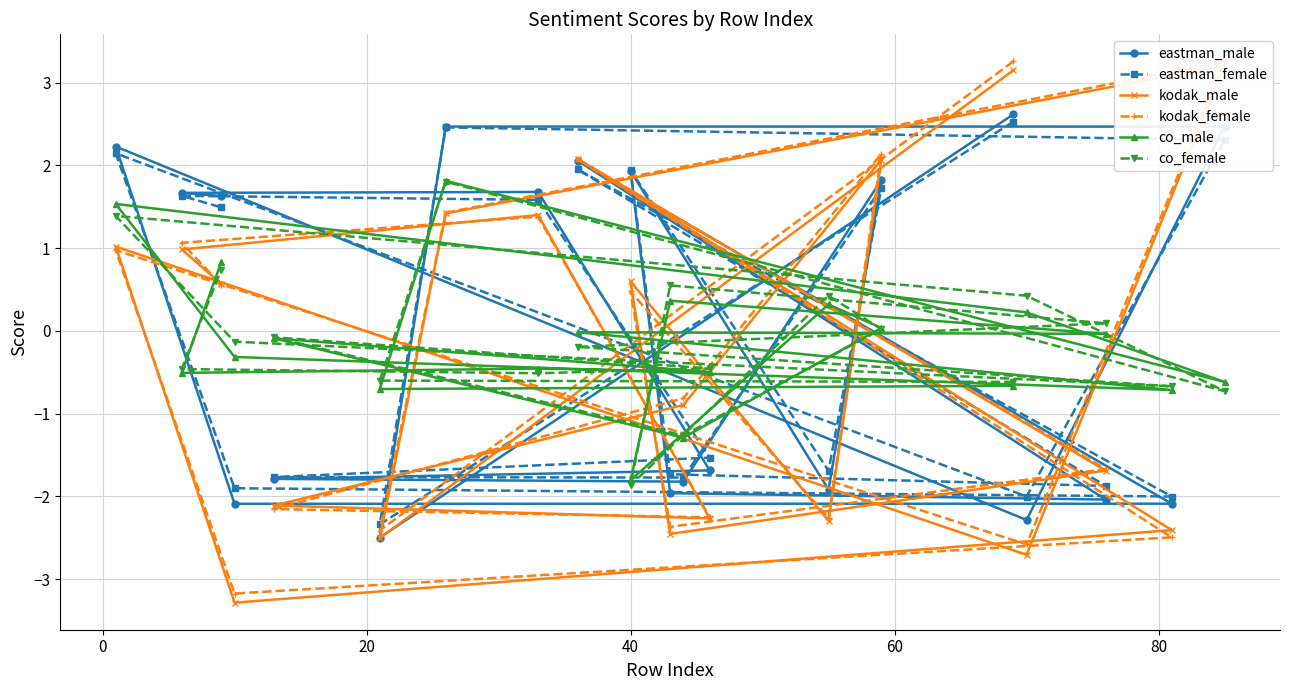

What are all the series names shown in the legend?

eastman_male, eastman_female, kodak_male, kodak_female, co_male, co_female